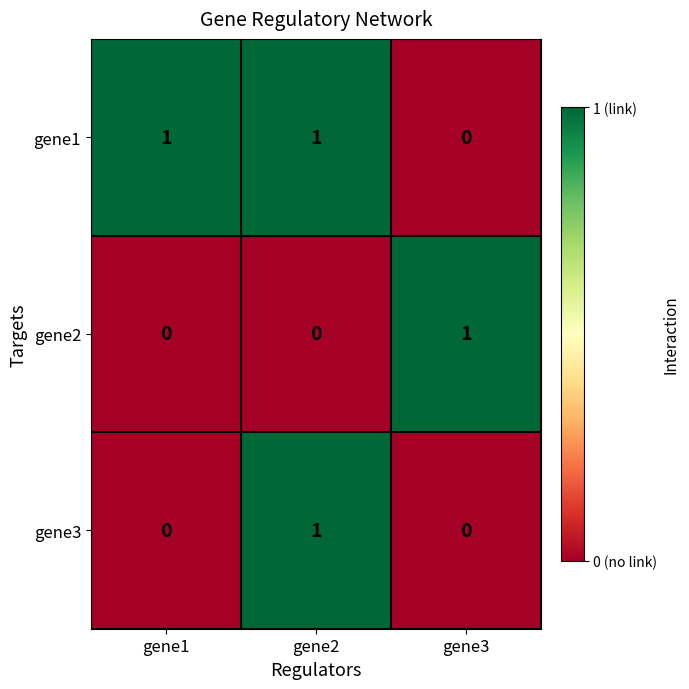

What is the total value across all series at gene3?

1